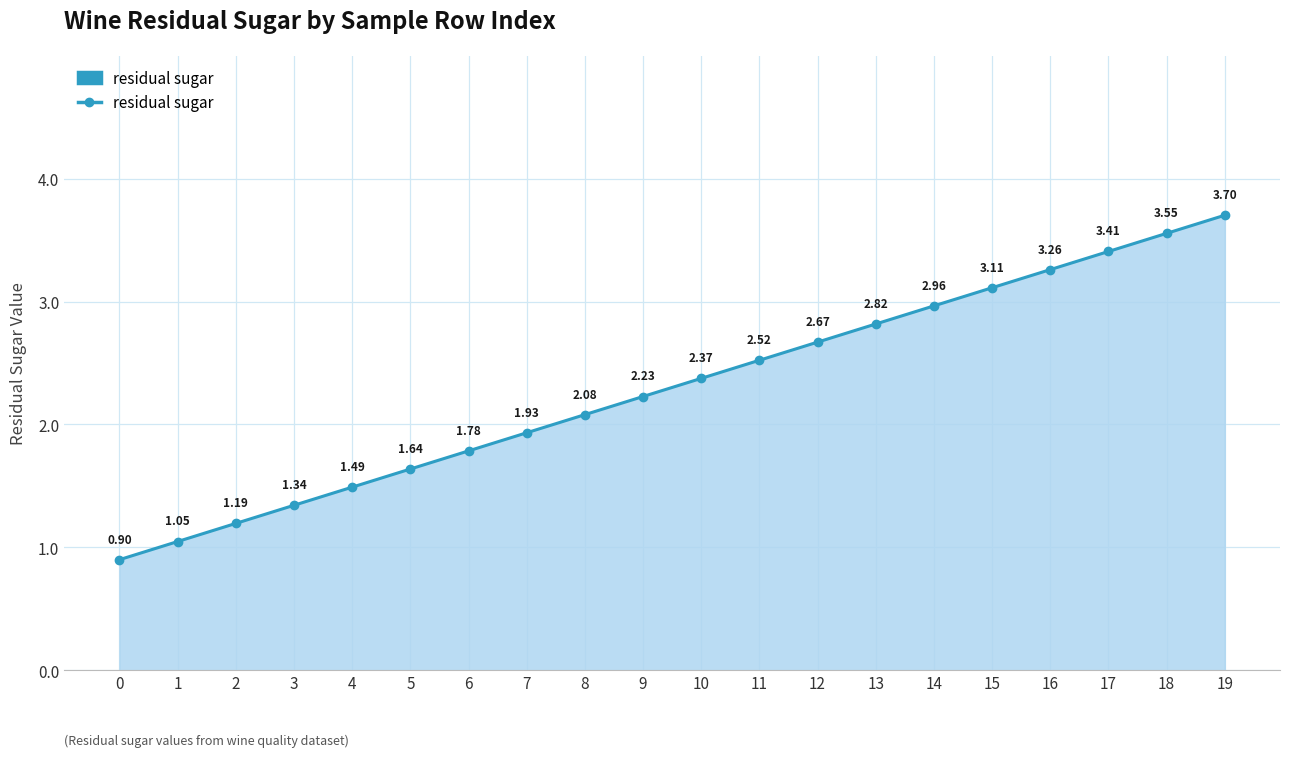

How many distinct data groups are displayed?

1